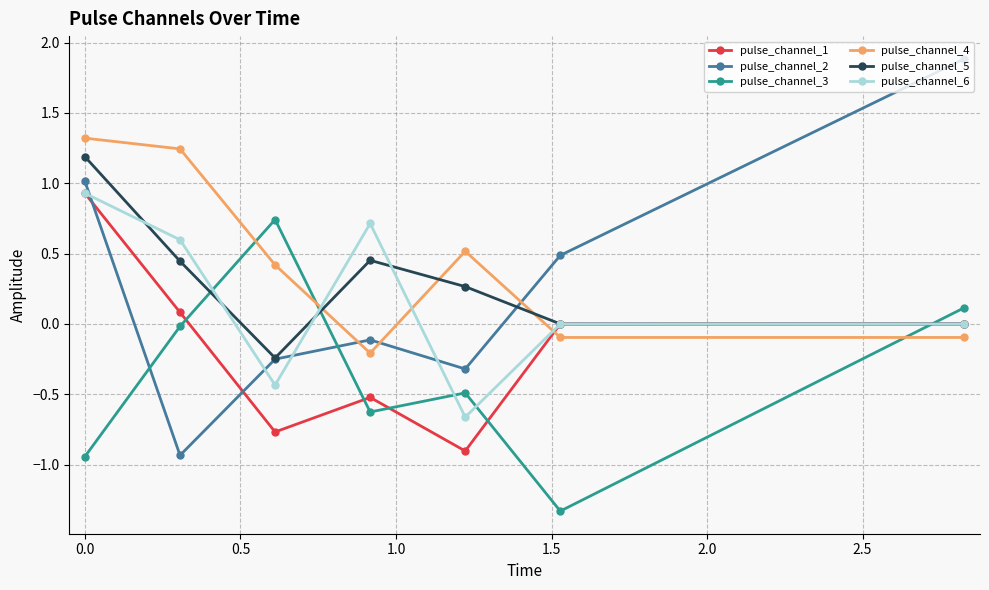

Which series has the largest total across all categories?

pulse_channel_4